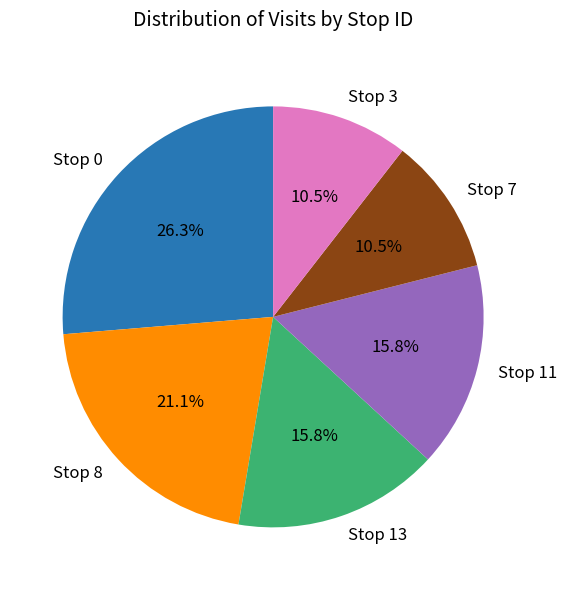

Approximately how many times larger is the value at Stop 7 compared to Stop 8?

0.5